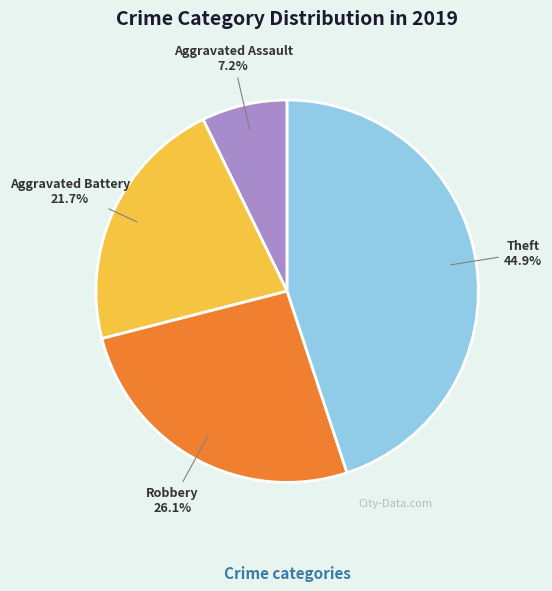

To the nearest percent, what is the difference between the largest and smallest slice percentages?

38%